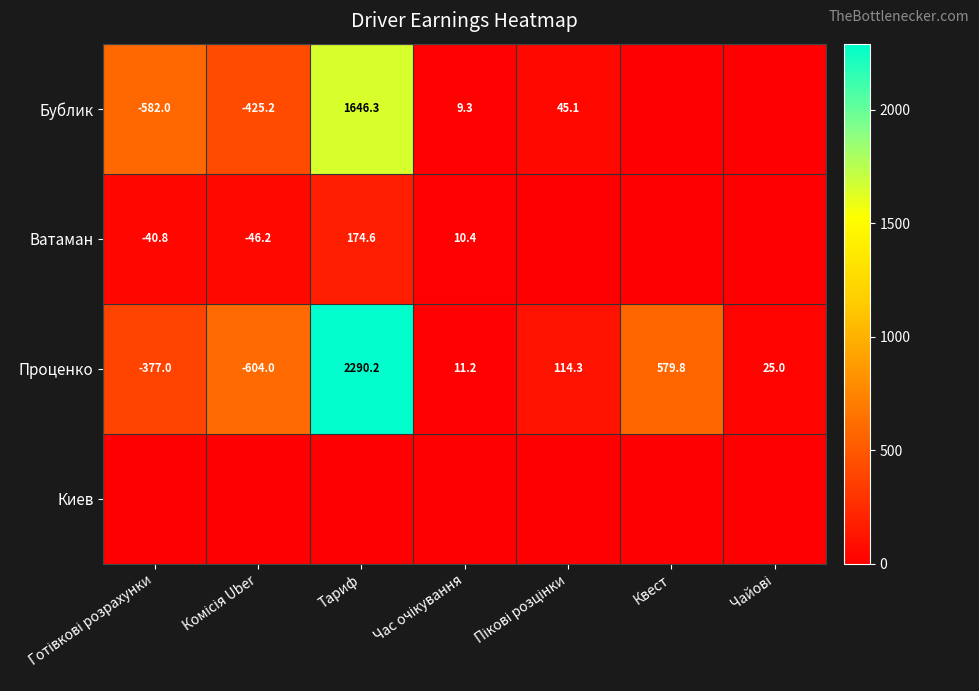

Where is Проценко nearest to the value 843?

Квест